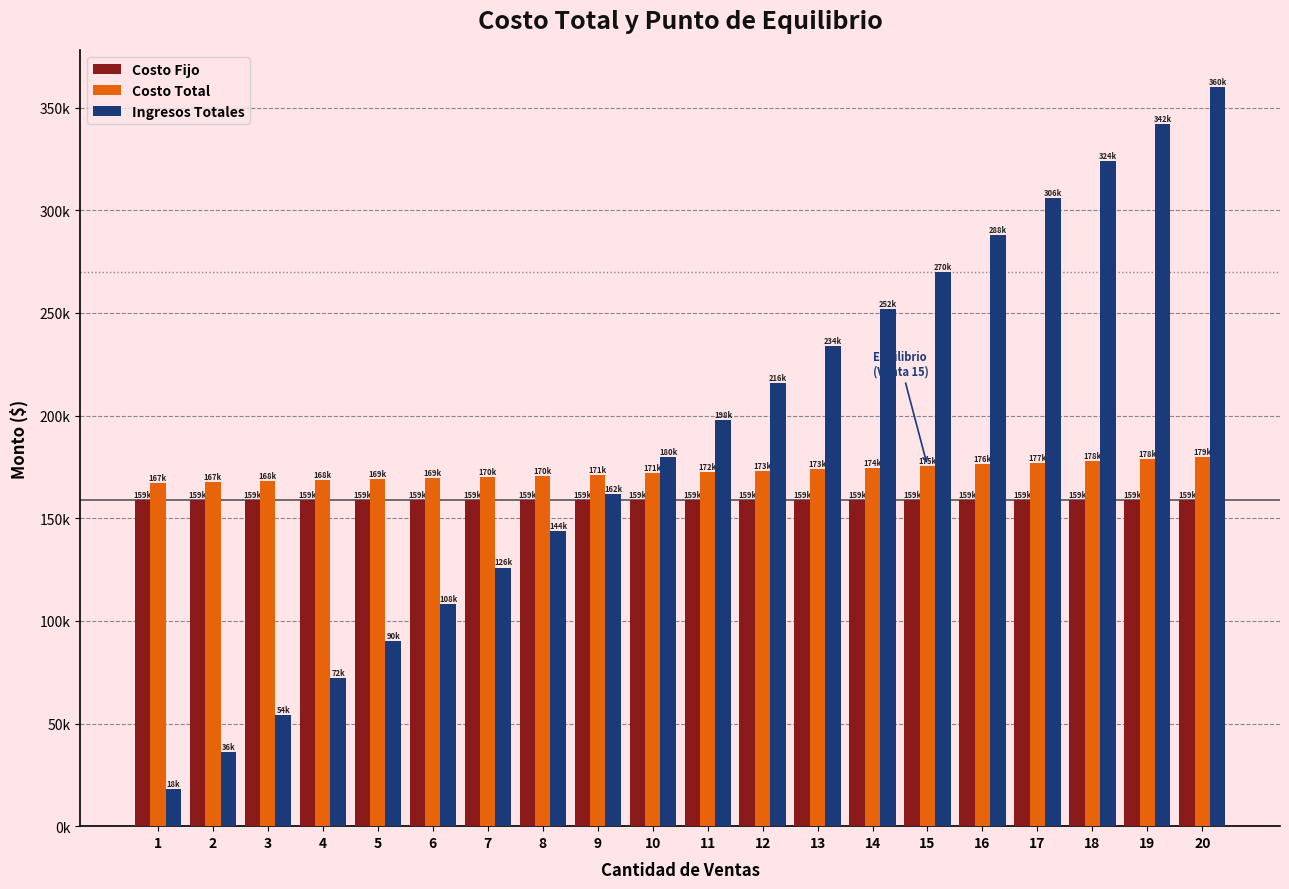

What are all the series names shown in the legend?

Costo Fijo, Costo Total, Ingresos Totales